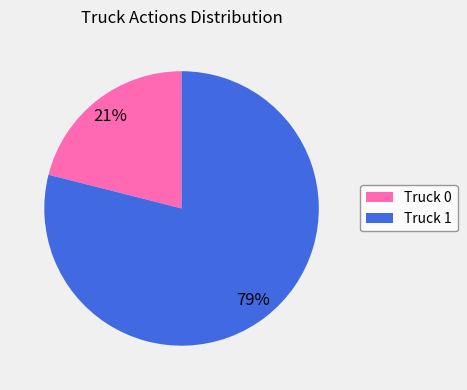

Count the number of slices in the pie.

2